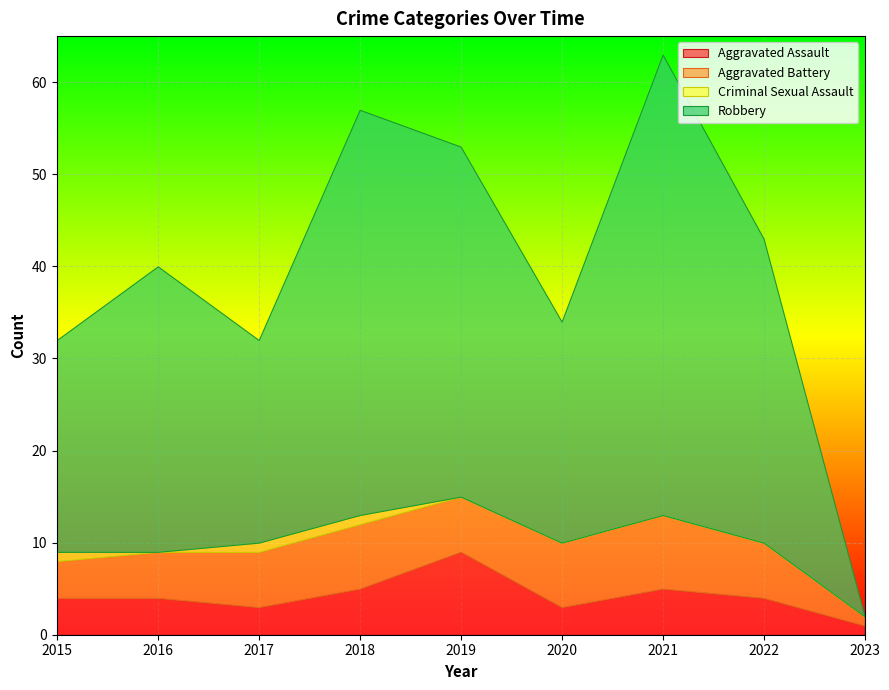

Reading right to left, list all the values displayed in this chart.

Aggravated Assault: 2023=1	2022=4	2021=5	2020=3	2019=9	2018=5	2017=3	2016=4	2015=4
Aggravated Battery: 2023=1	2022=6	2021=8	2020=7	2019=6	2018=7	2017=6	2016=5	2015=4
Criminal Sexual Assault: 2023=0	2022=0	2021=0	2020=0	2019=0	2018=1	2017=1	2016=0	2015=1
Robbery: 2023=0	2022=33	2021=50	2020=24	2019=38	2018=44	2017=22	2016=31	2015=23
Total: 2023=2	2022=43	2021=63	2020=34	2019=53	2018=57	2017=32	2016=40	2015=32